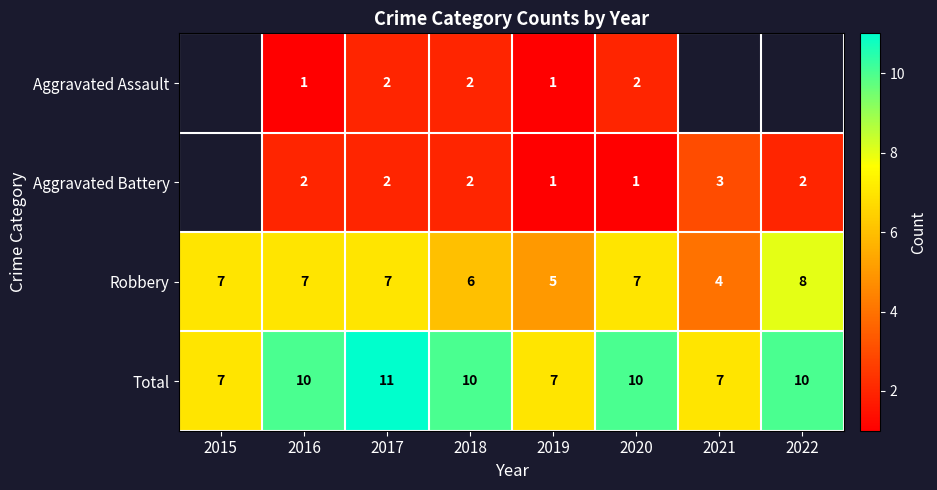

Count the Total values in the range 7 to 10.

7